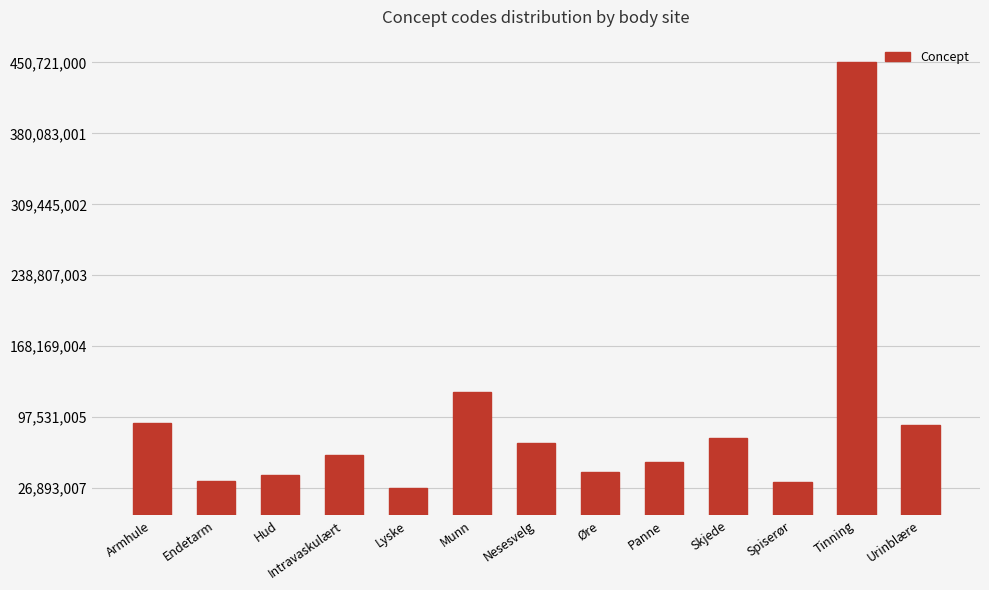

What is the minimum value shown in the chart?

26893007